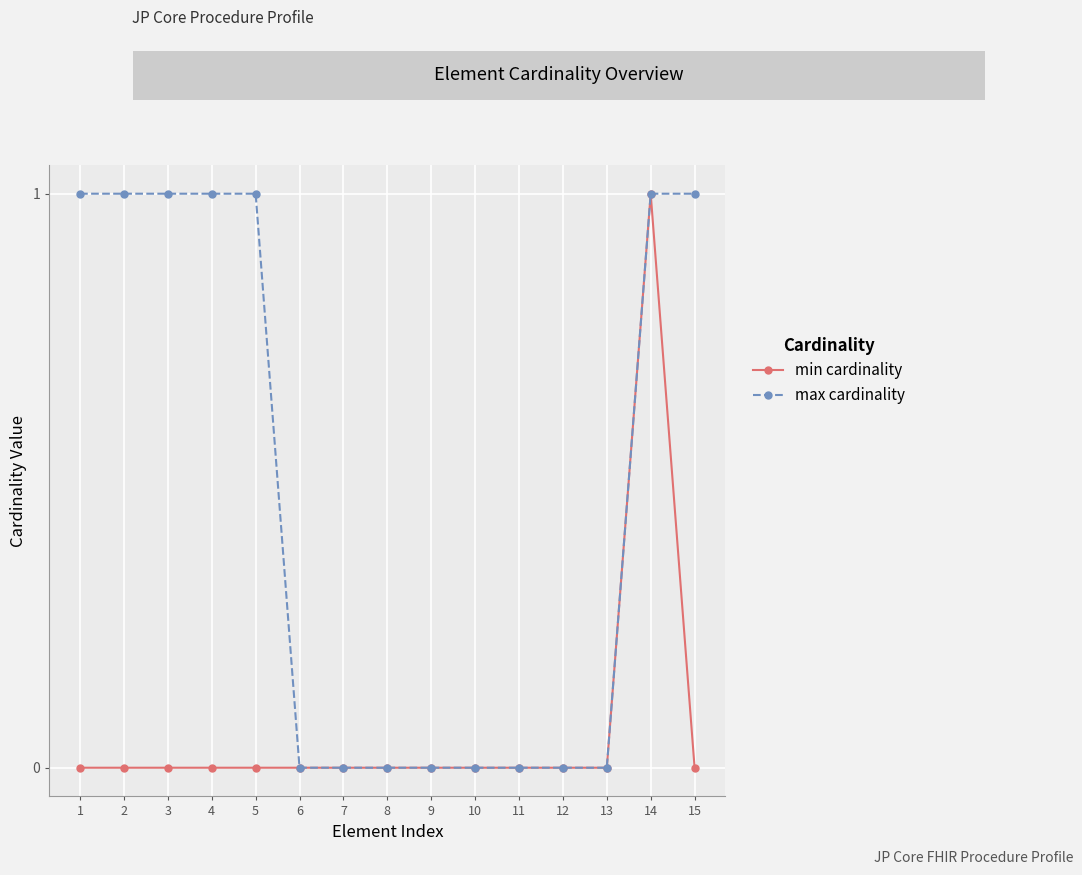

Reading left to right, extract all data points from this chart.

min cardinality: 1=0	2=0	3=0	4=0	5=0	6=0	7=0	8=0	9=0	10=0	11=0	12=0	13=0	14=1	15=0
max cardinality: 1=1	2=1	3=1	4=1	5=1	6=0	7=0	8=0	9=0	10=0	11=0	12=0	13=0	14=1	15=1